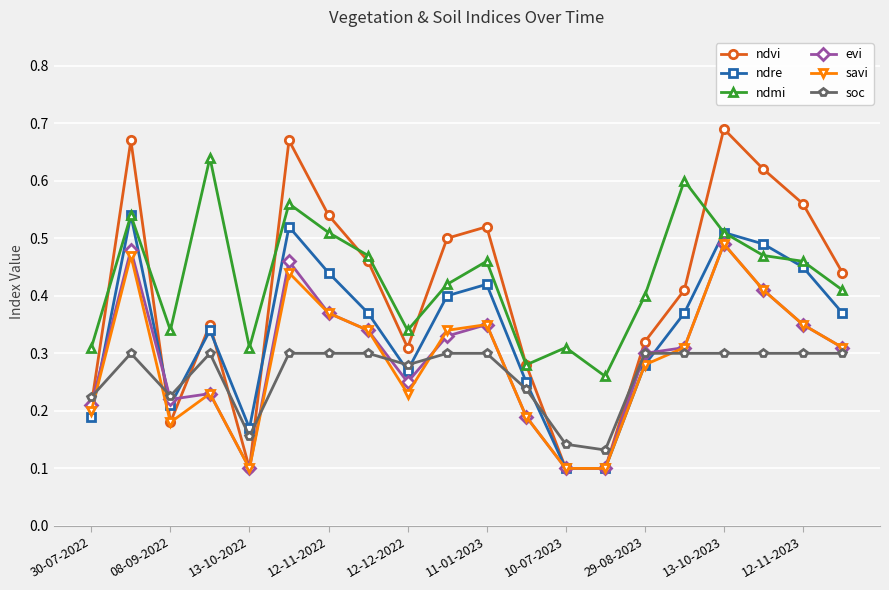

Count the ndmi values in the range 0 to 1.

20